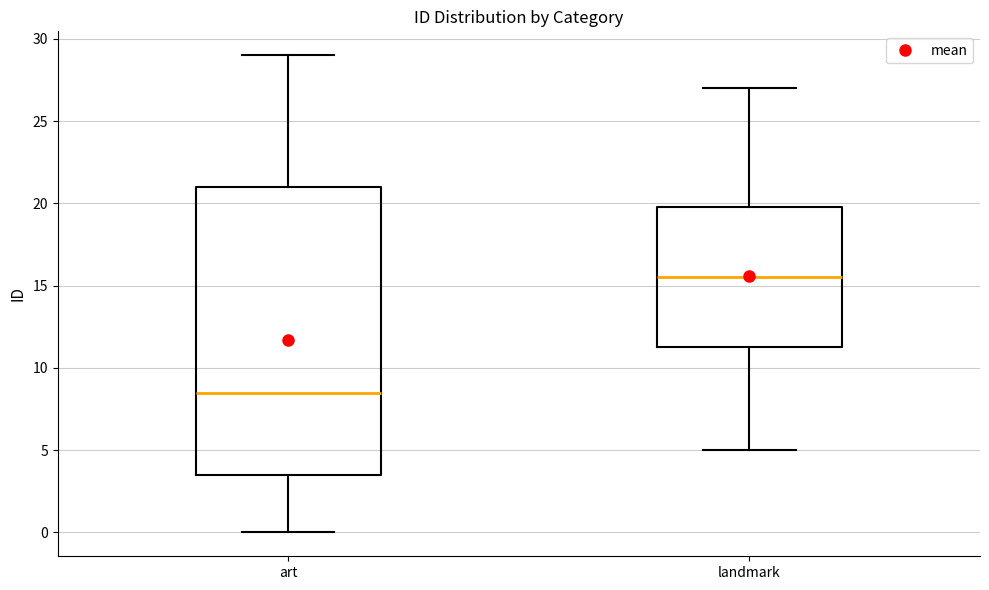

Reading left to right, read every box against the y-axis: the position of its median line, the range the box covers, and the ends of its whiskers. The values are not printed on the chart, so give them approximately, as read against the axis.

art: median 8.5, box 3.5 to 21.0, whiskers 0.0 to 29.0
landmark: median 15.5, box 11.5 to 20.0, whiskers 5.0 to 27.0